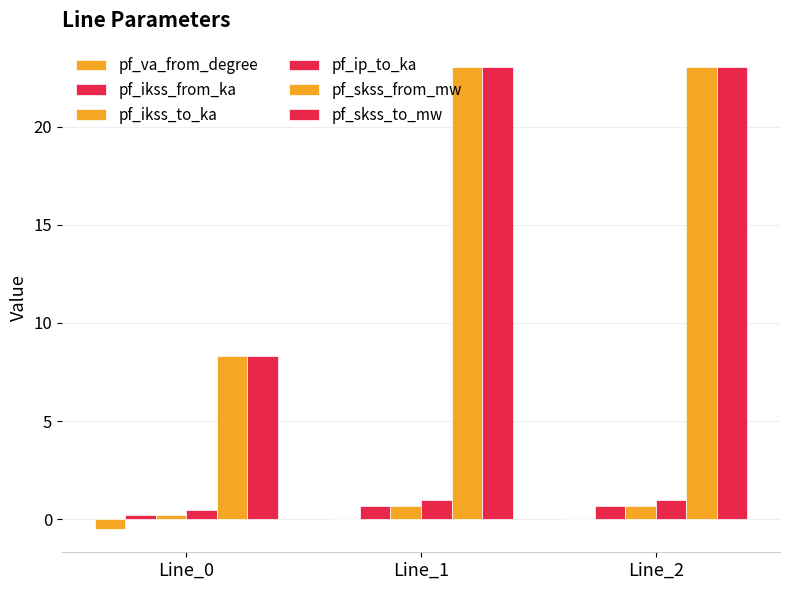

What is the maximum value for pf_ip_to_ka?

1.0